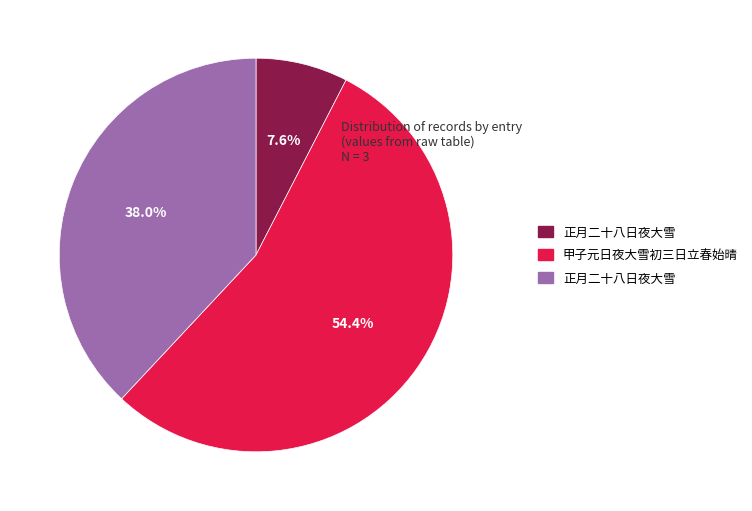

How many segments does this pie chart have?

3